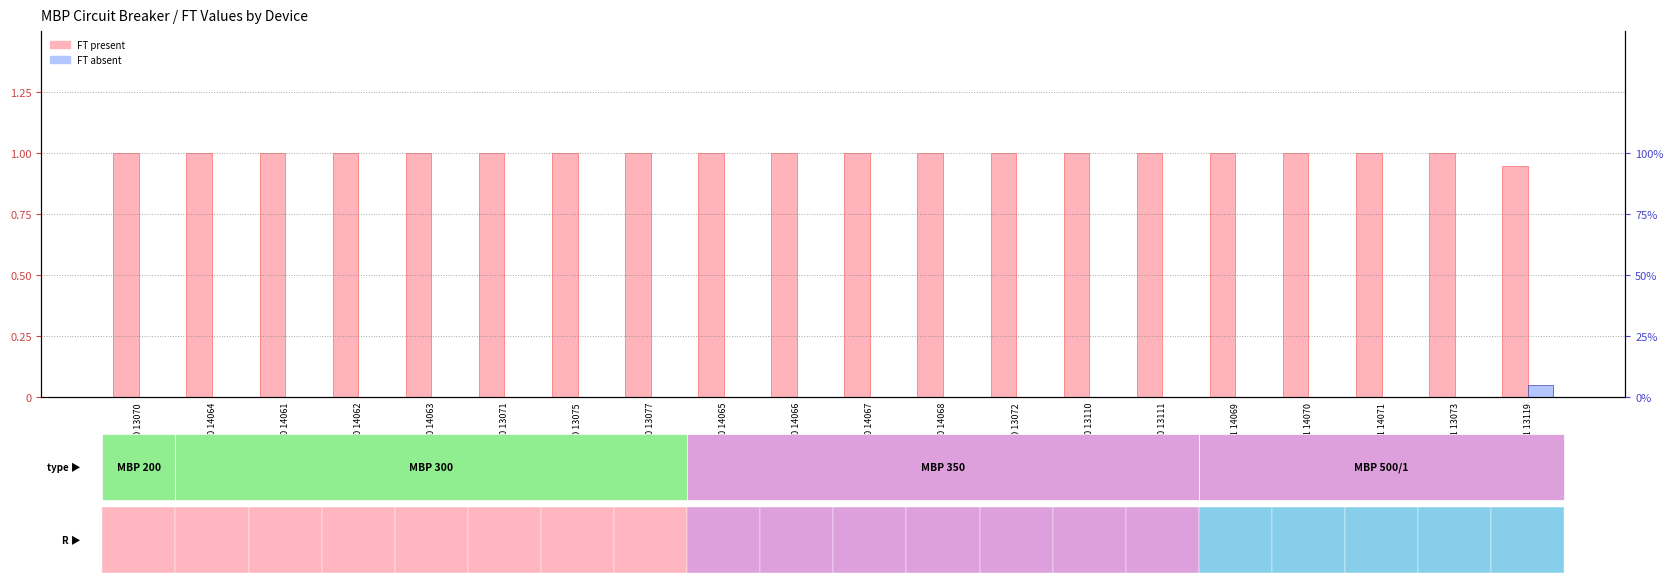

Reading left to right, list all the values displayed in this chart.

FT (present): MBP 200 13070=1.0	MBP 300 14064=1.0	MBP 300 14061=1.0	MBP 300 14062=1.0	MBP 300 14063=1.0	MBP 300 13071=1.0	MBP 300 13075=1.0	MBP 300 13077=1.0	MBP 350 14065=1.0	MBP 350 14066=1.0	MBP 350 14067=1.0	MBP 350 14068=1.0	MBP 350 13072=1.0	MBP 350 13110=1.0	MBP 350 13111=1.0	MBP 500/1 14069=1.0	MBP 500/1 14070=1.0	MBP 500/1 14071=1.0	MBP 500/1 13073=1.0	MBP 500/1 13119=0.9
FT (absent): MBP 200 13070=0.0	MBP 300 14064=0.0	MBP 300 14061=0.0	MBP 300 14062=0.0	MBP 300 14063=0.0	MBP 300 13071=0.0	MBP 300 13075=0.0	MBP 300 13077=0.0	MBP 350 14065=0.0	MBP 350 14066=0.0	MBP 350 14067=0.0	MBP 350 14068=0.0	MBP 350 13072=0.0	MBP 350 13110=0.0	MBP 350 13111=0.0	MBP 500/1 14069=0.0	MBP 500/1 14070=0.0	MBP 500/1 14071=0.0	MBP 500/1 13073=0.0	MBP 500/1 13119=0.1